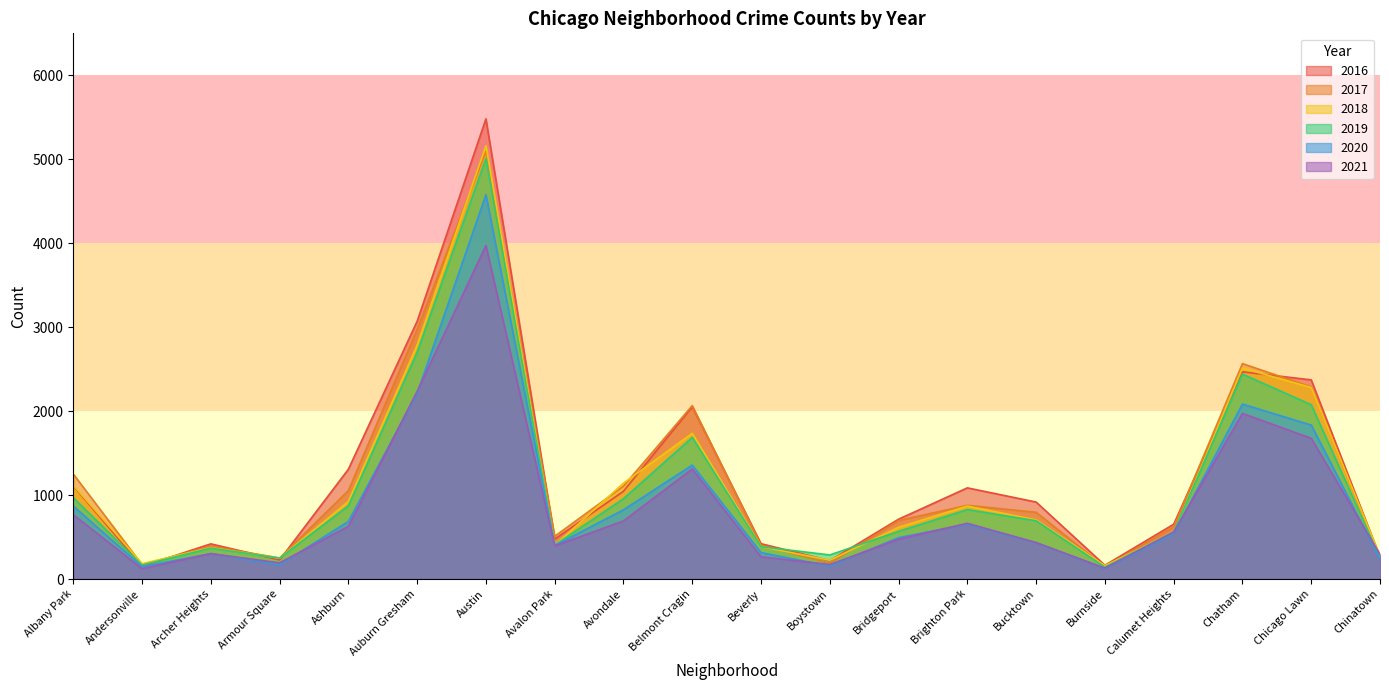

Rank the series at Auburn Gresham from lowest to highest value.

2020, 2021, 2019, 2018, 2017, 2016